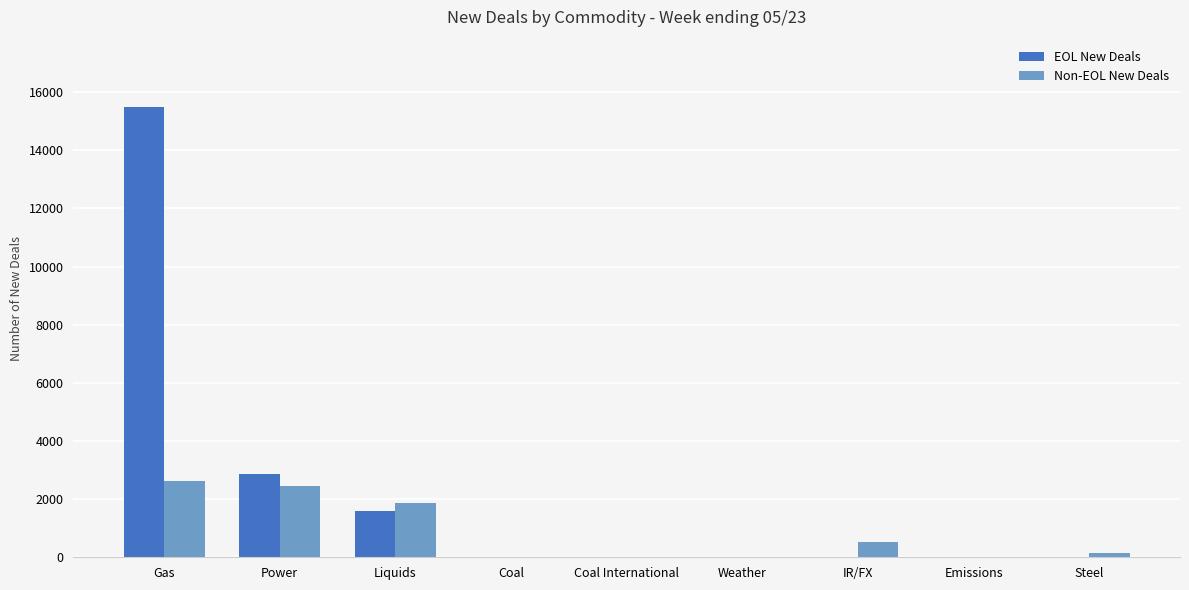

What are all the series names shown in the legend?

EOL New Deals, Non-EOL New Deals